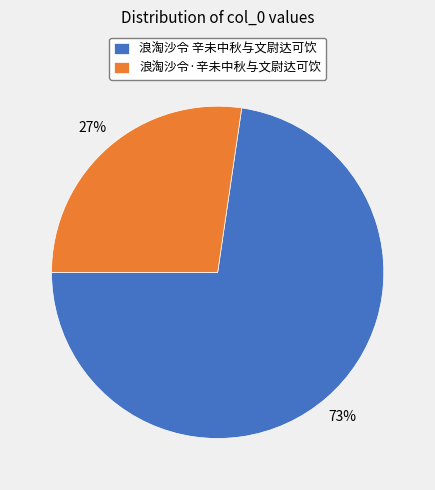

The 浪淘沙令 辛未中秋与文尉达可饮 slice represents 73% of the pie. True or false?

True